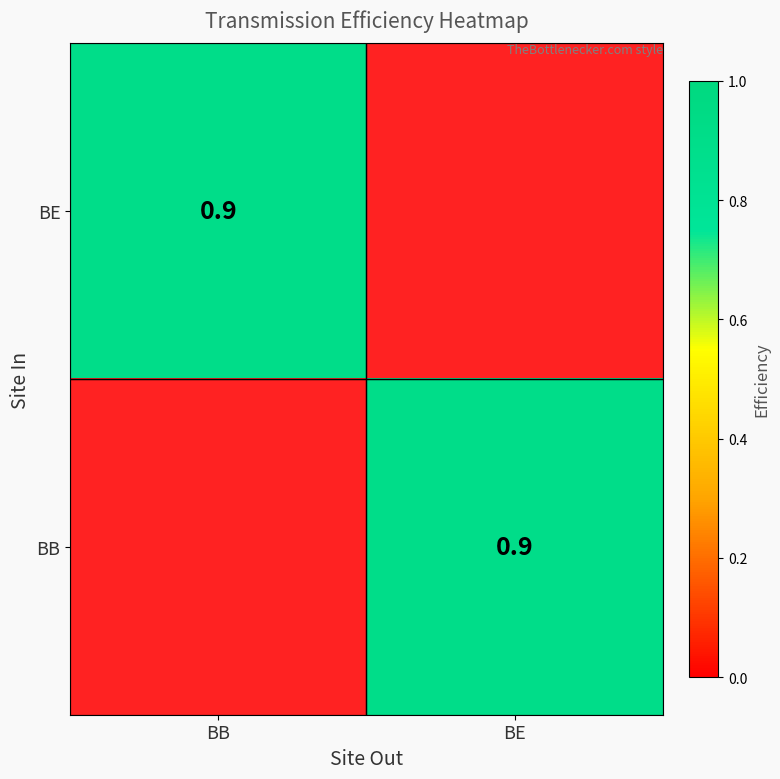

Is it true that BB equals 0.0 at 1?

True